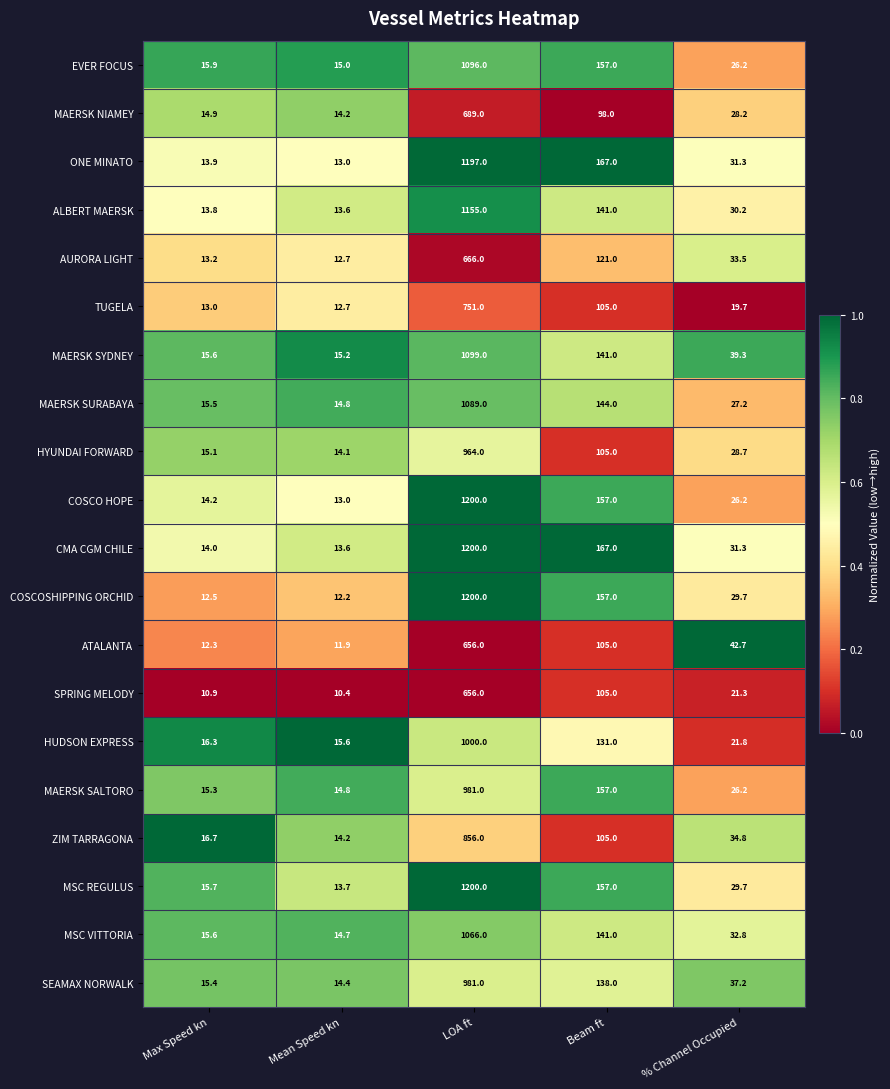

Which series has the largest range (max minus min)?

COSCOSHIPPING ORCHID